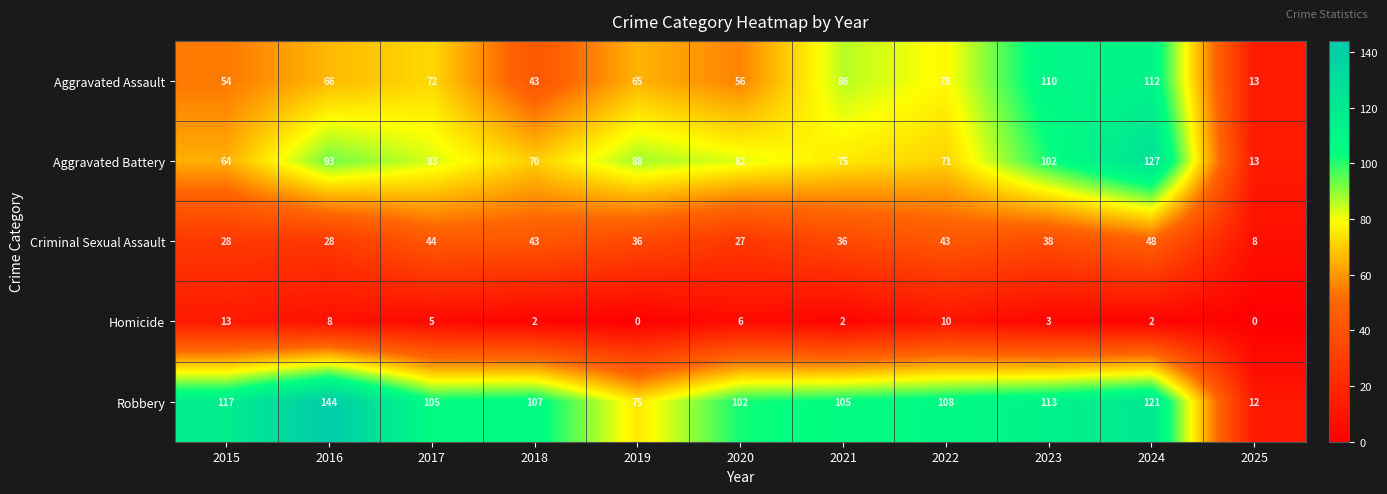

How many series are shown in this chart?

5